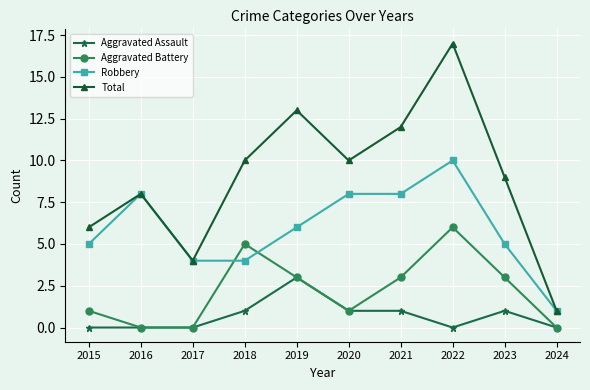

Count the Aggravated Battery values in the range 0 to 3.

8